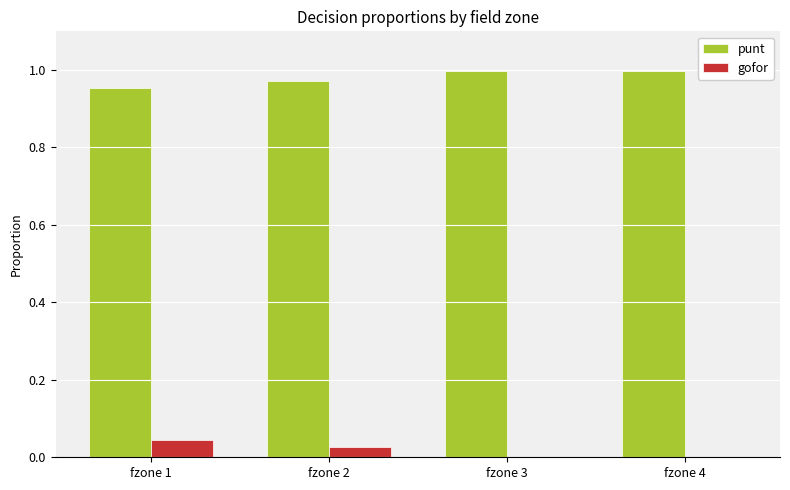

Count the number of categories in the chart.

4